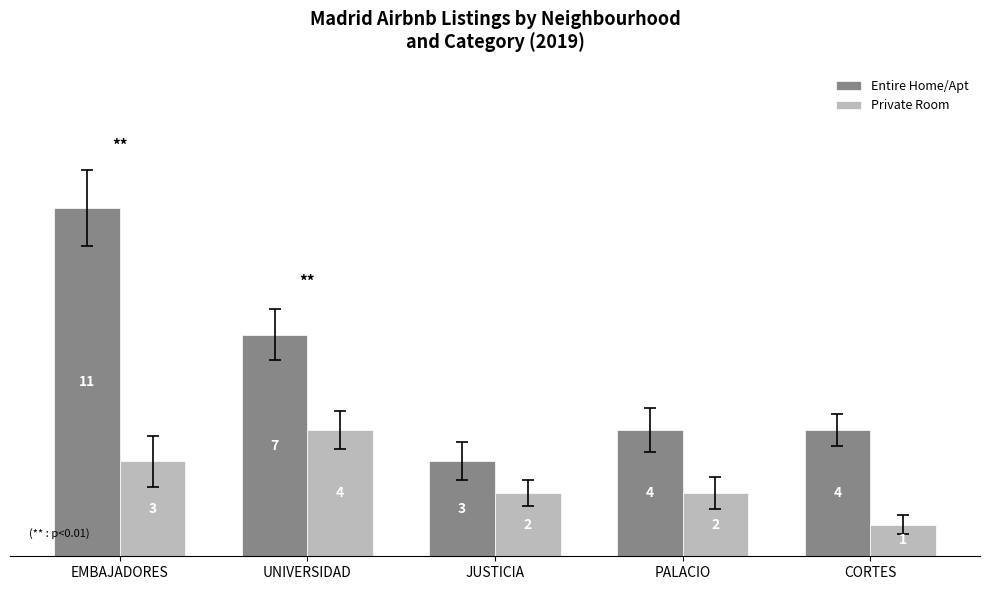

What is the total value across all series at CORTES?

5